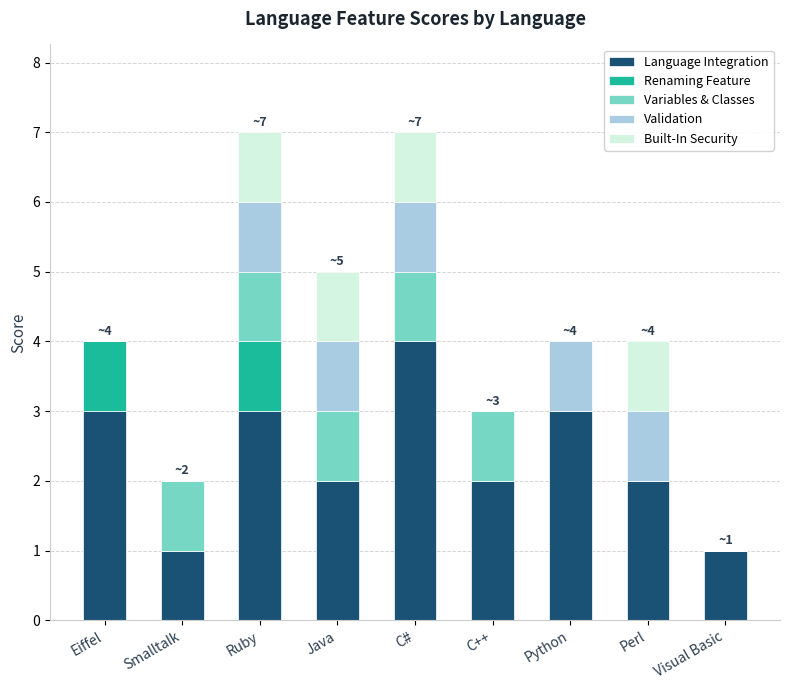

What are all the series names shown in the legend?

Language Integration, Renaming Feature, Variables & Classes, Validation, Built-In Security